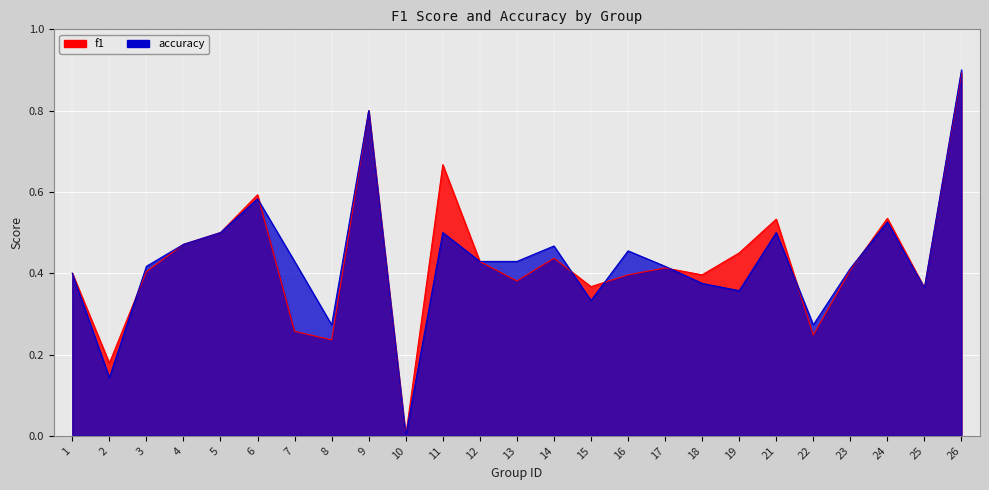

Between which two adjacent categories do accuracy and f1 first intersect?

2 and 3